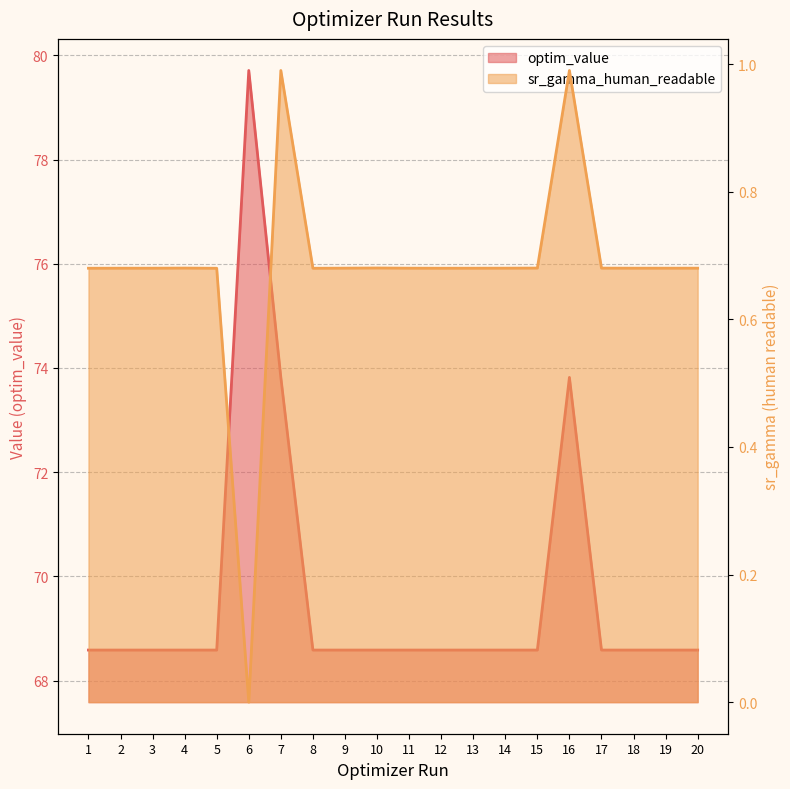

At which label is optim_value closest to 74?

16